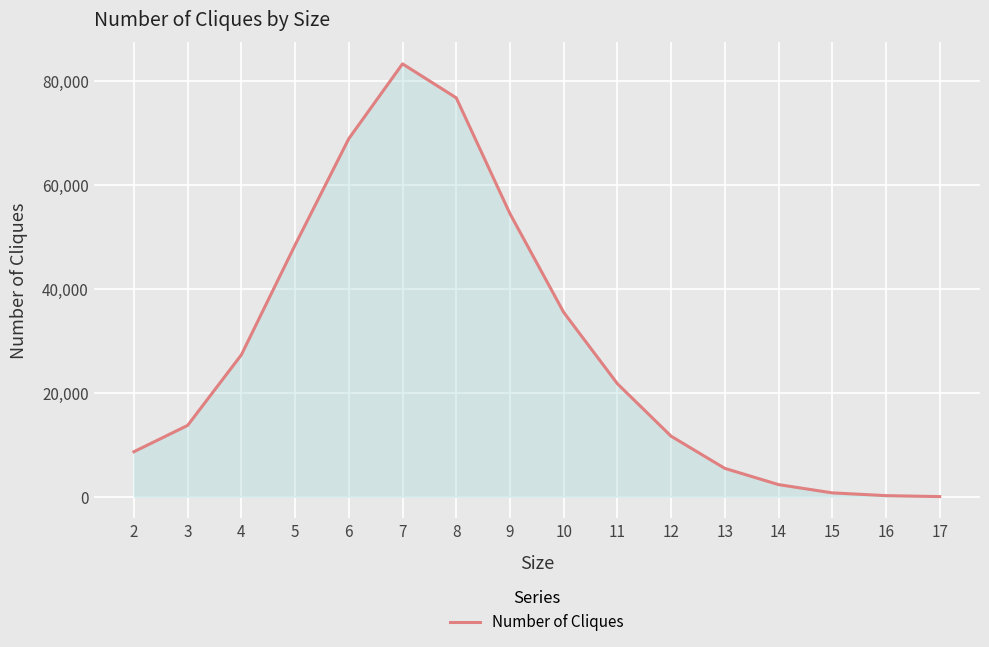

What is the greatest value displayed?

83266